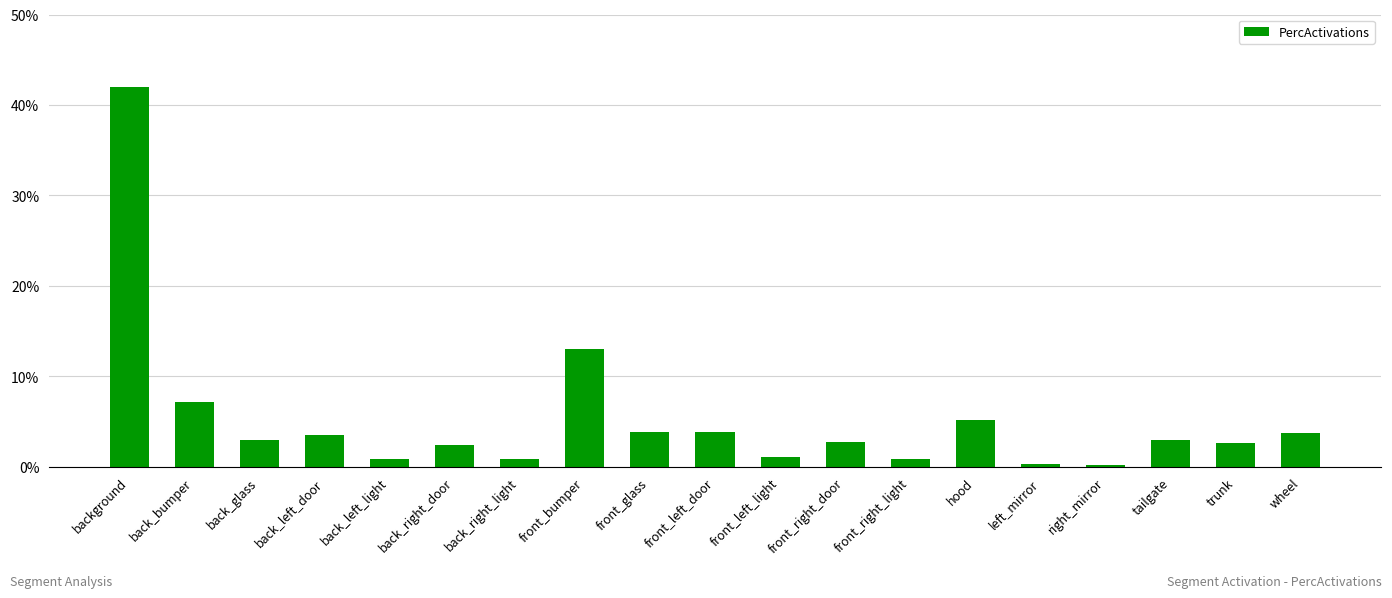

Does the chart contain stacked bars?

No